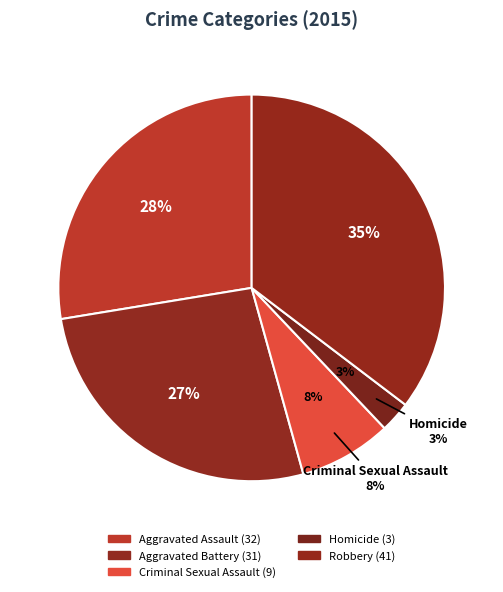

Rank the categories by value from lowest to highest.

Homicide, Criminal Sexual Assault, Aggravated Battery, Aggravated Assault, Robbery